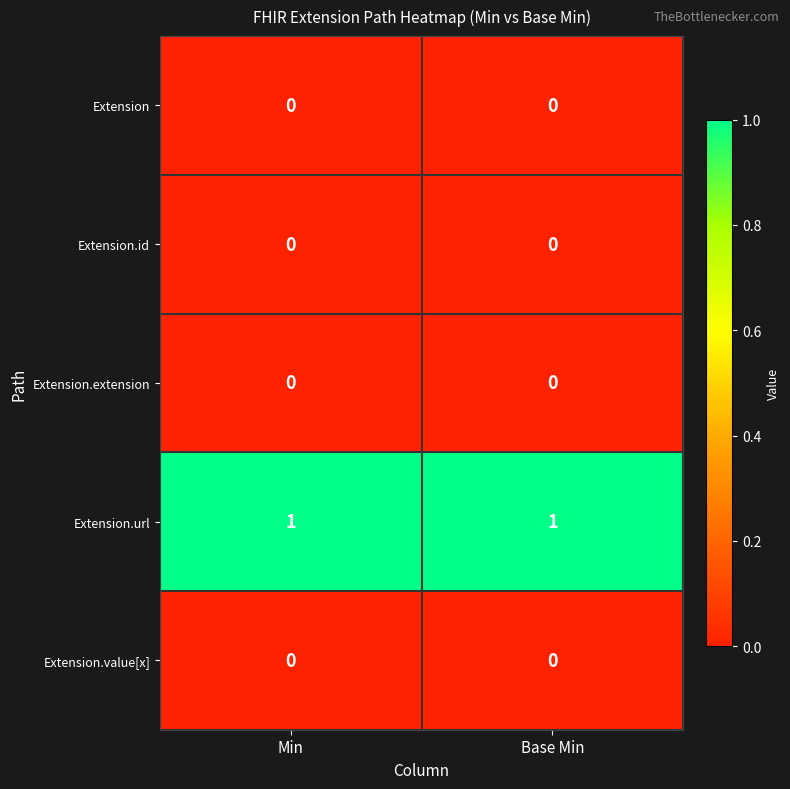

Reading left to right, what are all the values shown in this chart?

Extension: 0	0
Extension.id: 0	0
Extension.extension: 0	0
Extension.url: 1	1
Extension.value[x]: 0	0